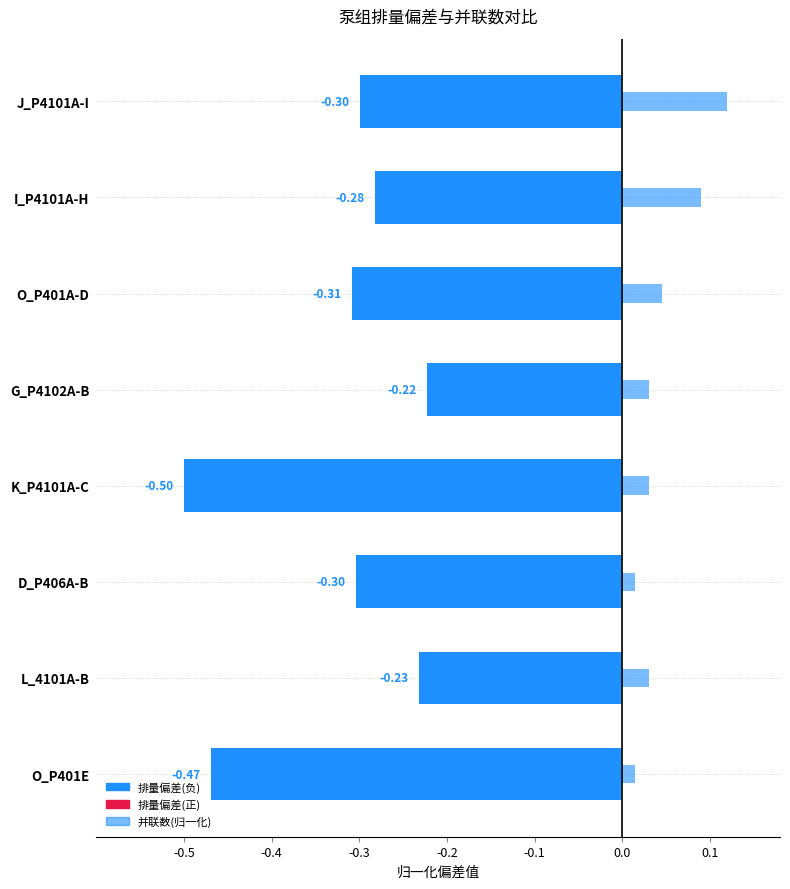

How many distinct data groups are displayed?

2